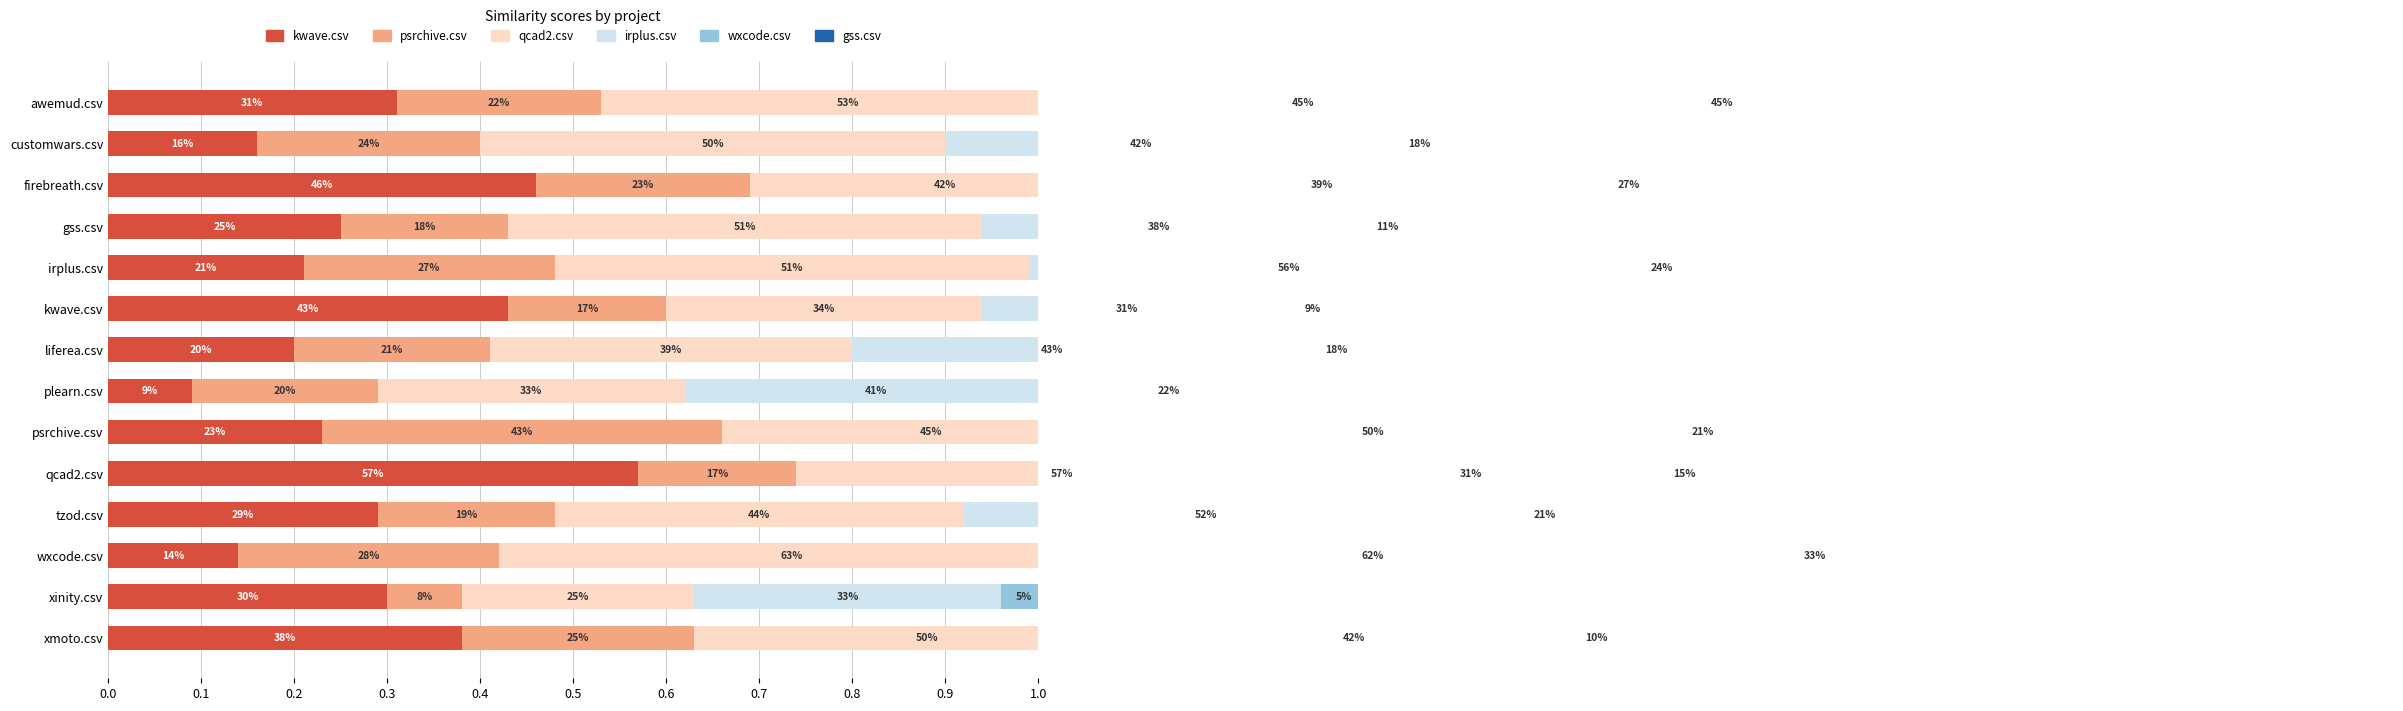

What is the difference between the highest and lowest values at irplus.csv?

0.8